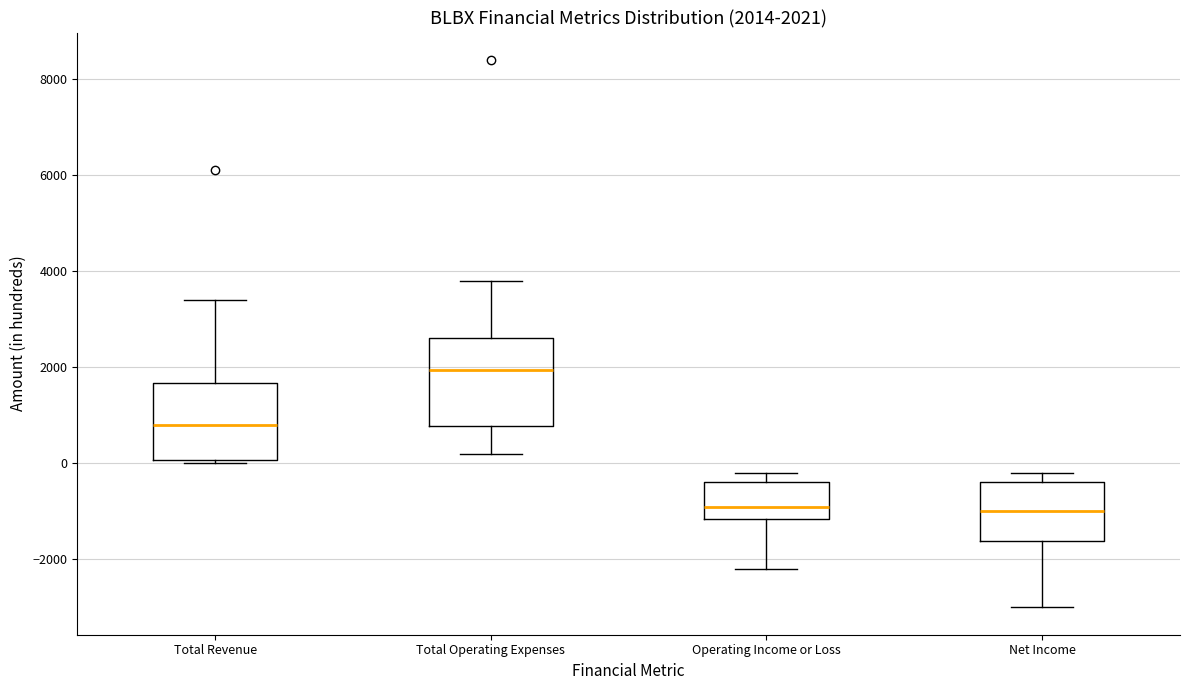

Which box is the tallest, from its lower edge to its upper edge?

Total Operating Expenses